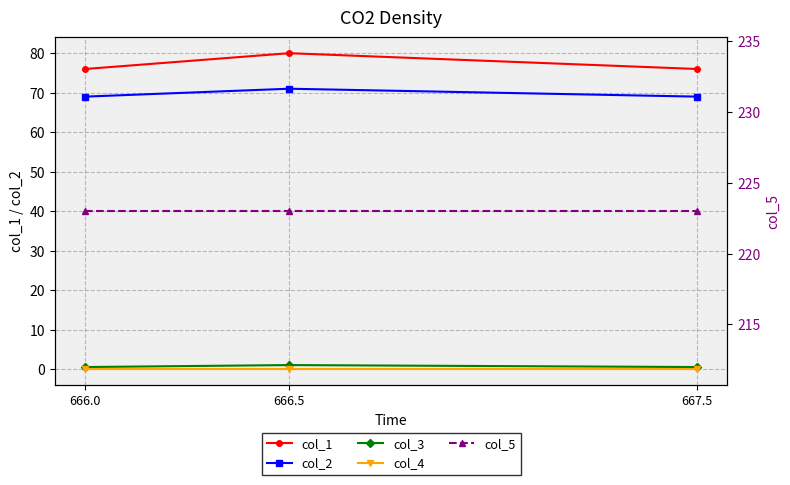

The col_5 series shows 353.9 at 667.5. True or false?

False